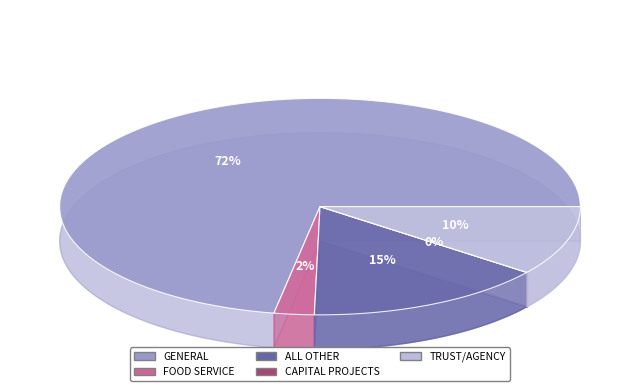

True or false: ALL OTHER accounts for 25% of the total.

False